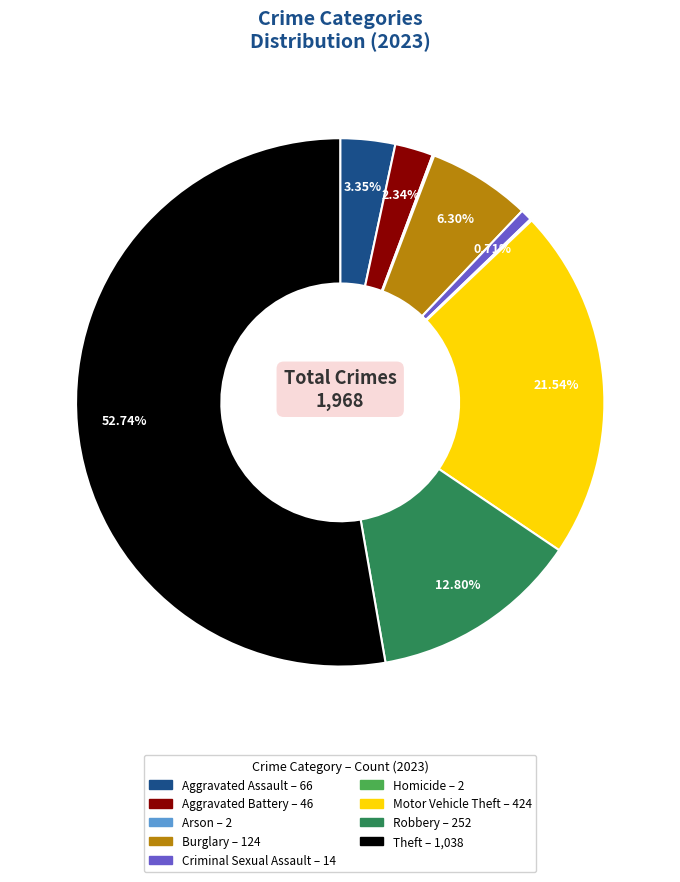

Which category has the biggest portion of the pie?

Theft